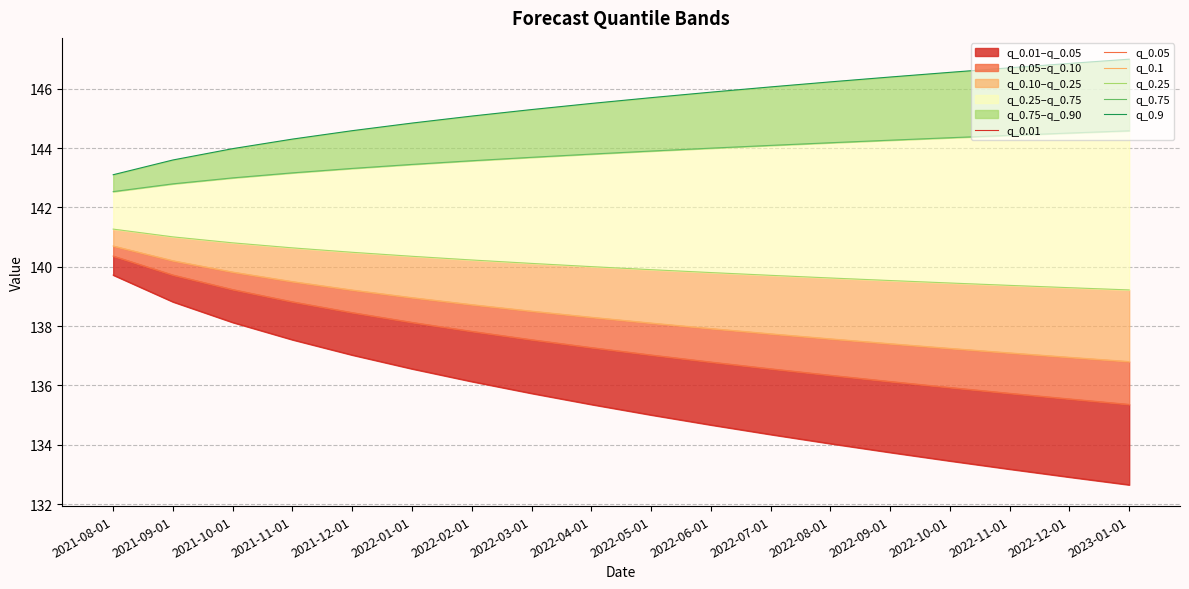

What is the maximum value for q_0.01?

139.7